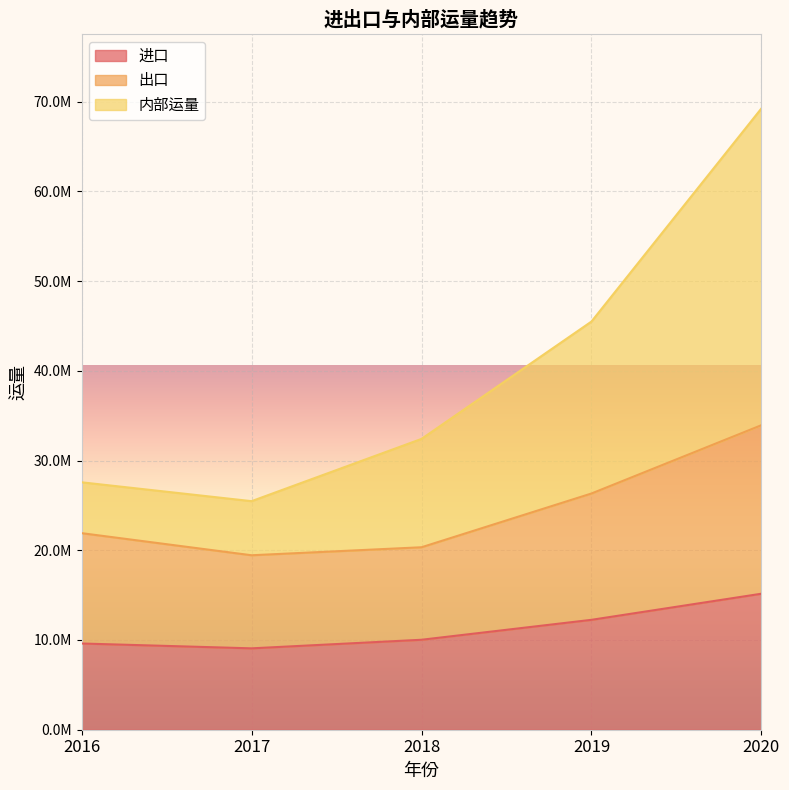

Reading left to right, transcribe all the data shown in this chart.

进口: 2016=9608418.9	2017=9067976.0	2018=10024194.7	2019=12245522.5	2020=15154764.2
出口: 2016=21903531.2	2017=19441784.5	2018=20332837.1	2019=26322636.9	2020=33933234.8
内部运量: 2016=27571146.4	2017=25469866.7	2018=32409103.8	2019=45484652.6	2020=69230281.1